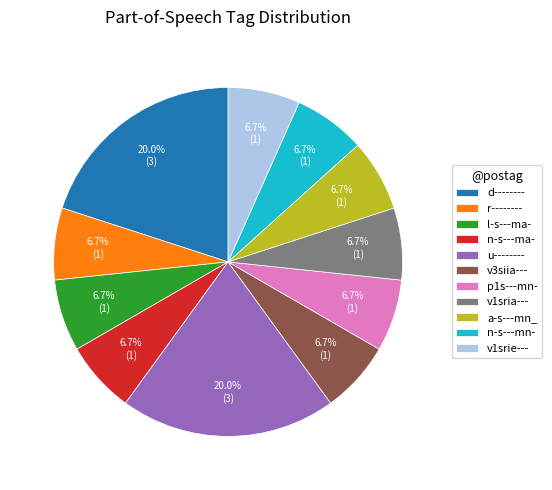

Is there a majority slice in this chart?

No